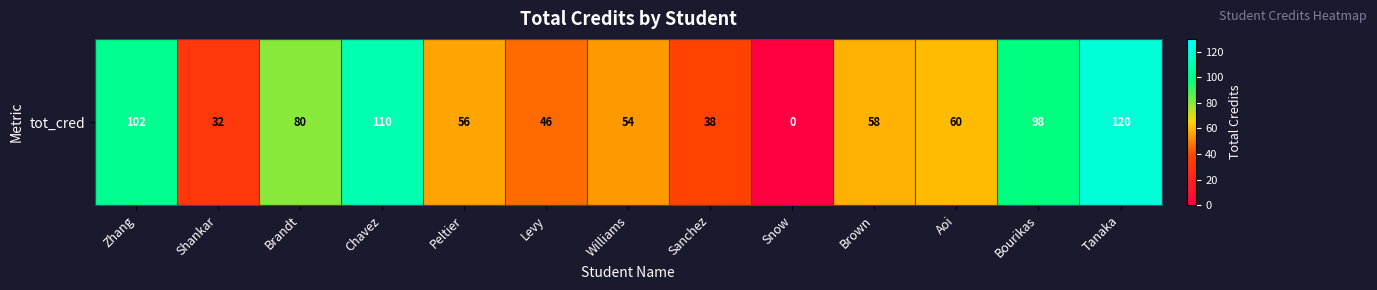

At which category does the chart reach its peak across all series?

Tanaka